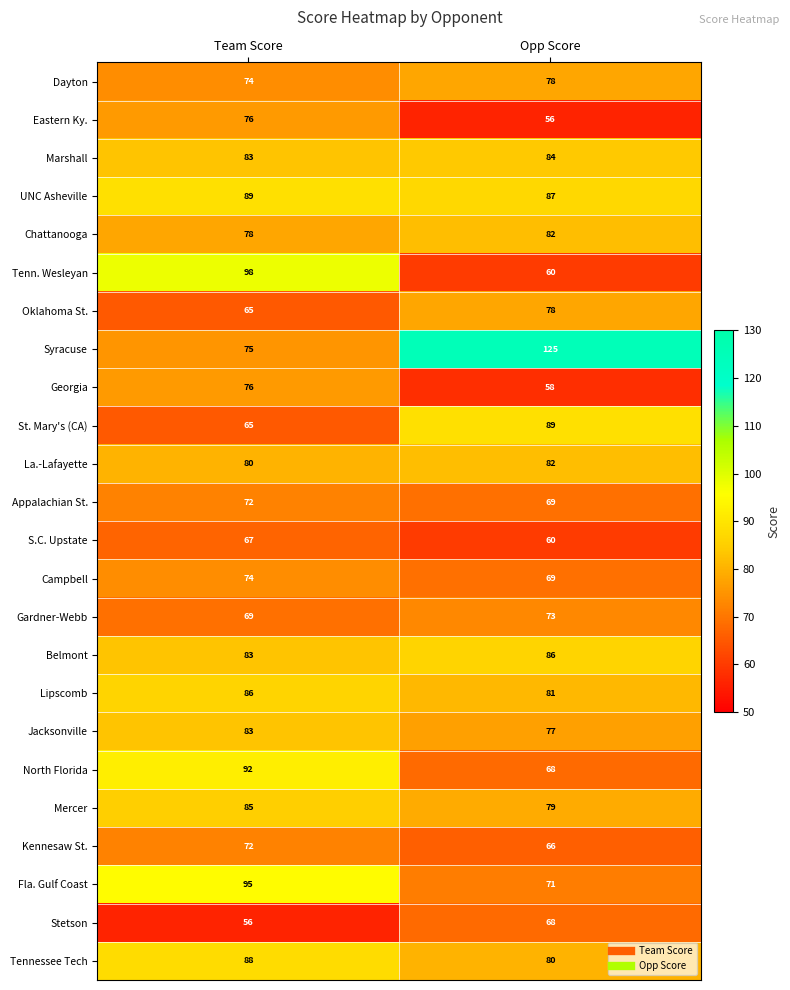

At which category is the sum across all series the highest?

Team Score